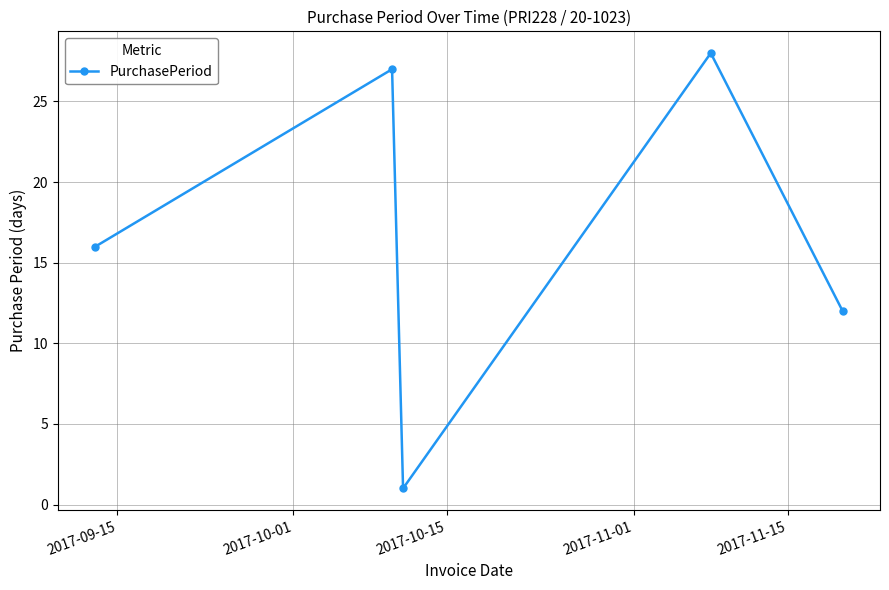

Does the chart have visible grid lines?

Yes